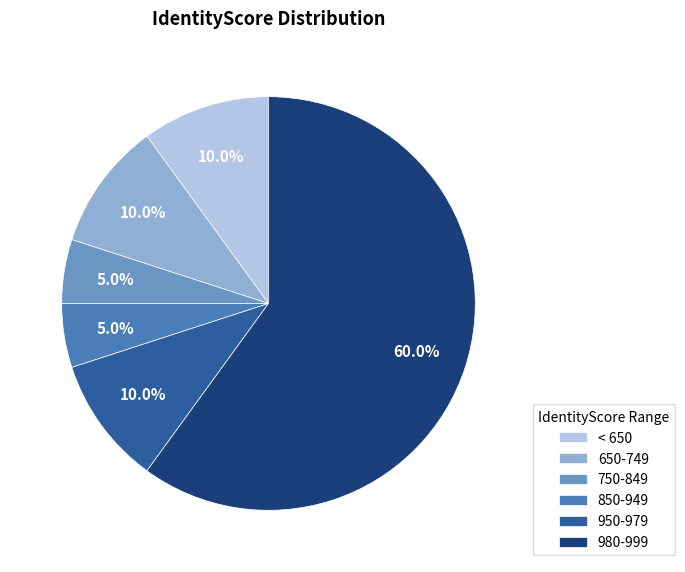

Which category has the biggest portion of the pie?

980-999